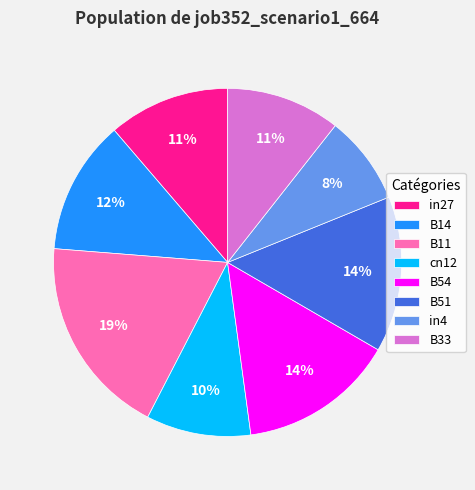

True or false: B54 accounts for 14% of the total.

True